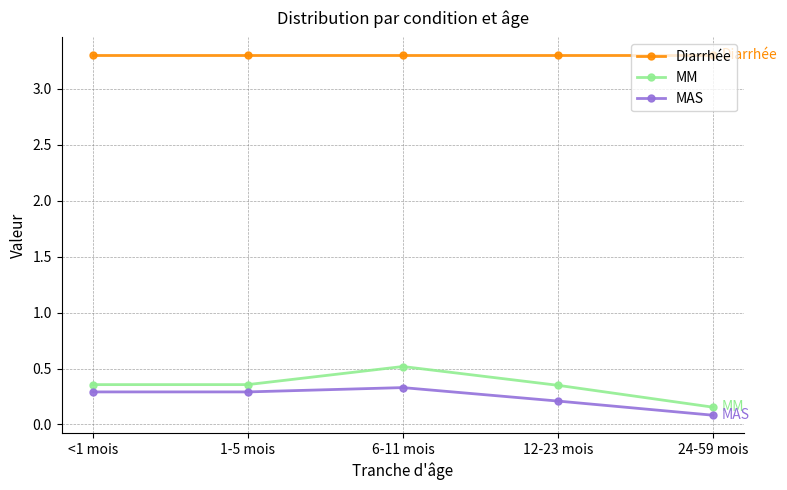

What is the difference between the second highest and second lowest values in the MAS series?

0.1